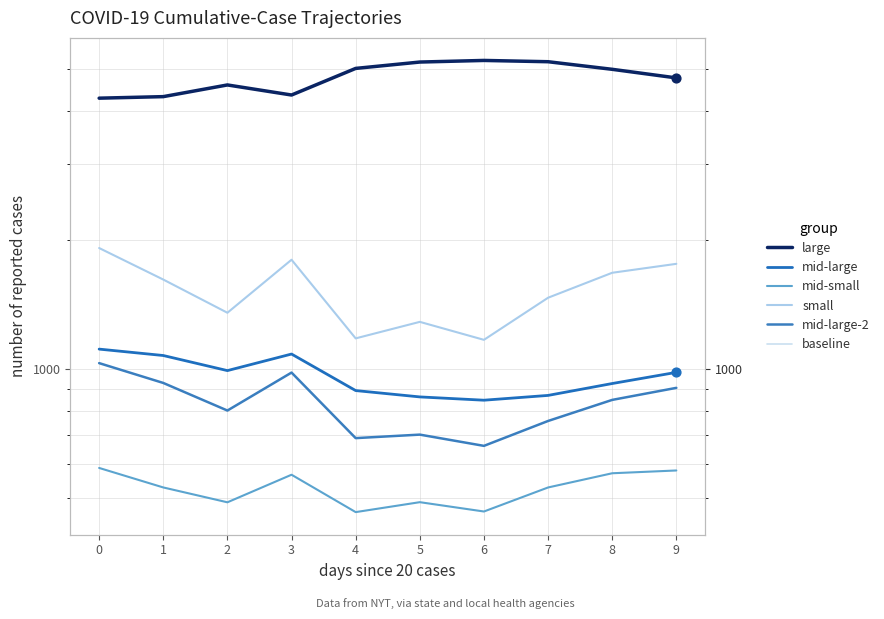

Which series has the largest total across all categories?

large